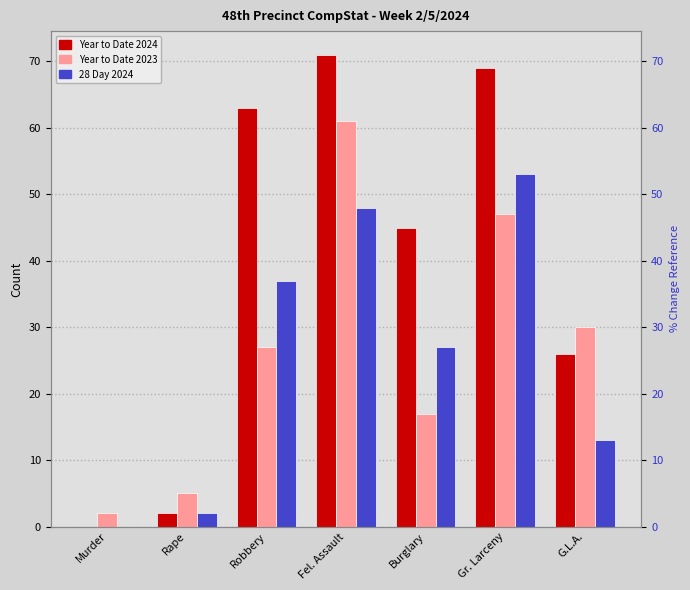

List the series in order of their peak value, lowest first.

28 Day 2024, Year to Date 2023, Year to Date 2024